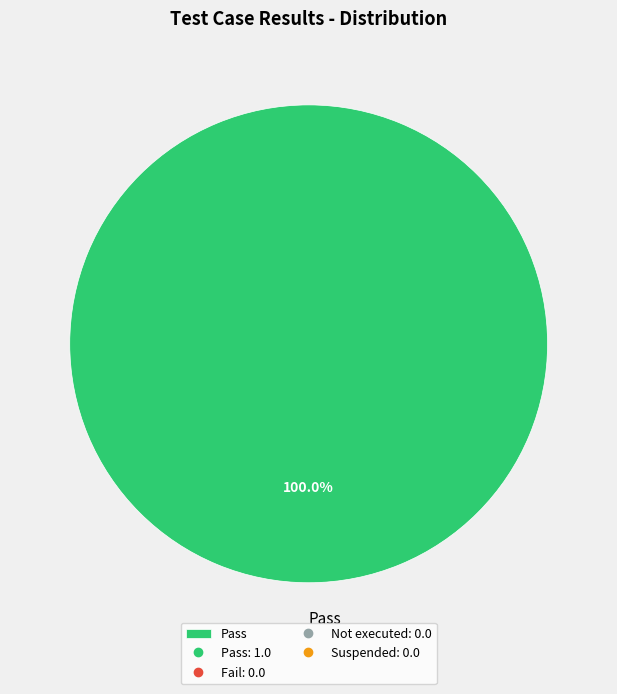

Count the number of slices in the pie.

1